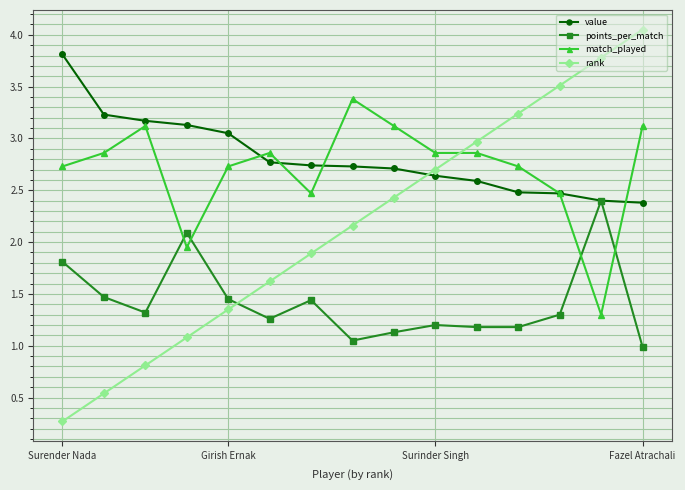

Count the number of data series in this chart.

4